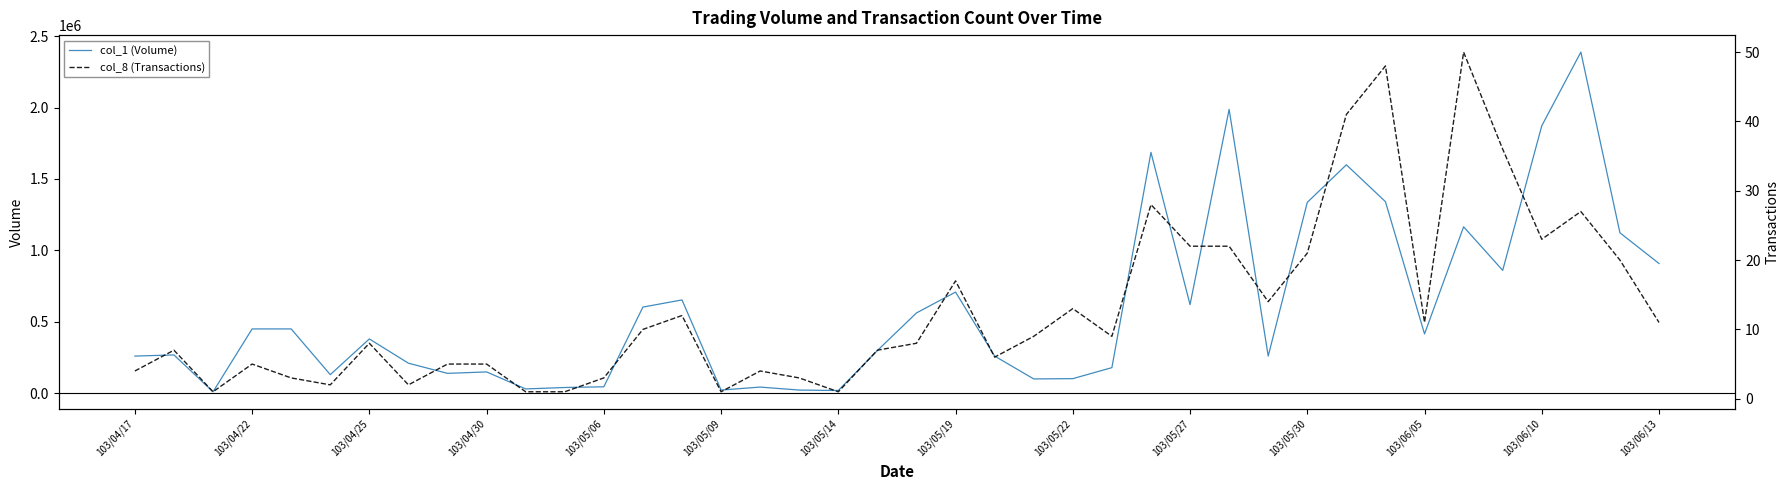

What is the value of the col_1 (Volume) point at the 12th from the left?

40000